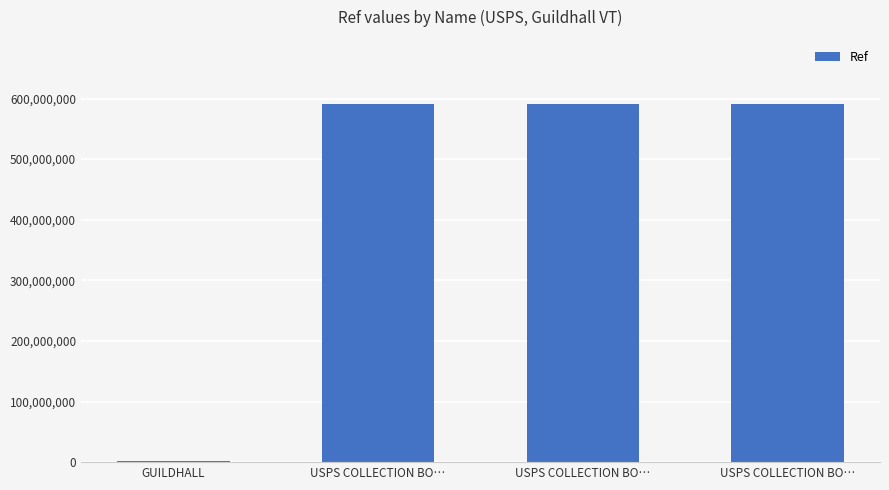

The chart shows a value of 276334368 at USPS COLLECTION BO…. True or false?

False